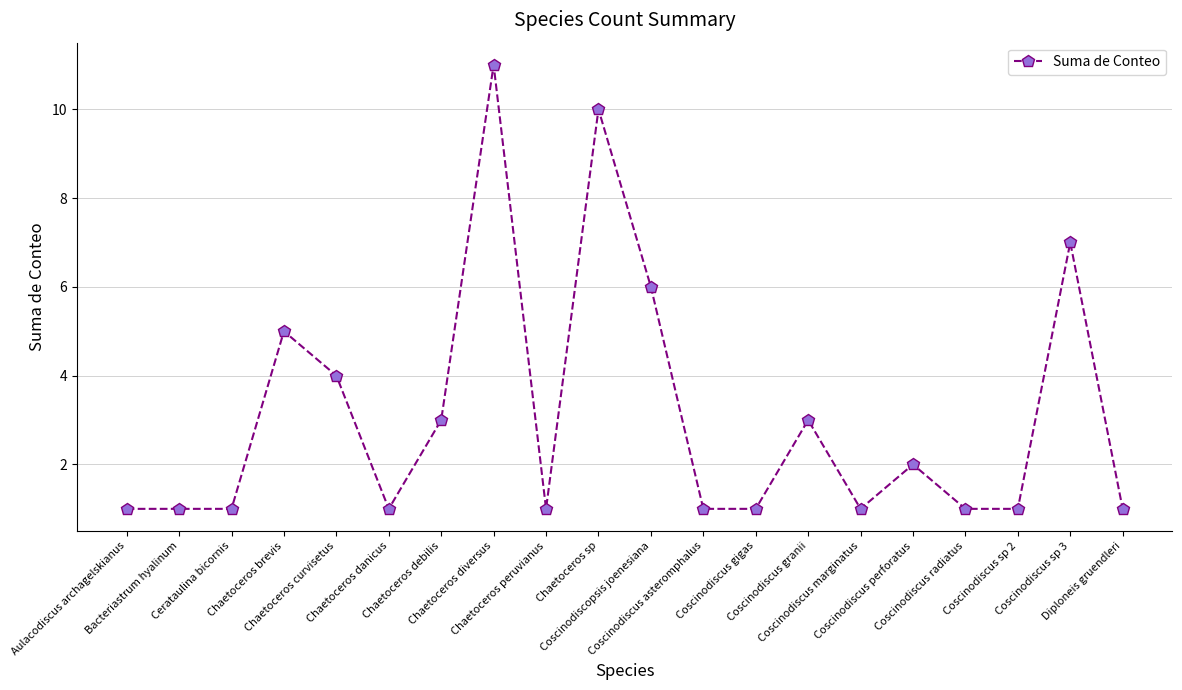

How many lines are shown in the chart?

1